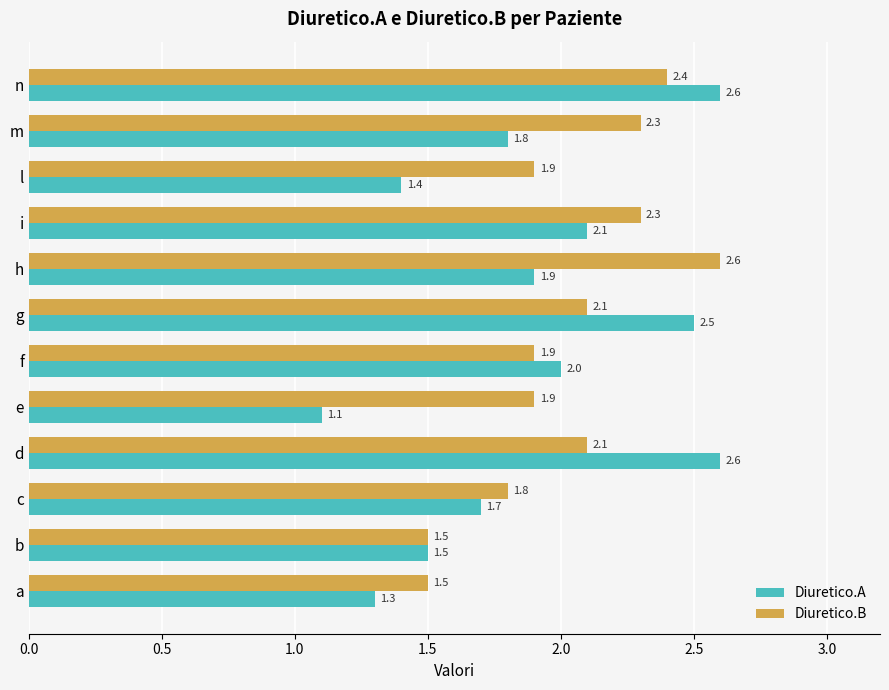

Where is Diuretico.A nearest to the value 1?

e